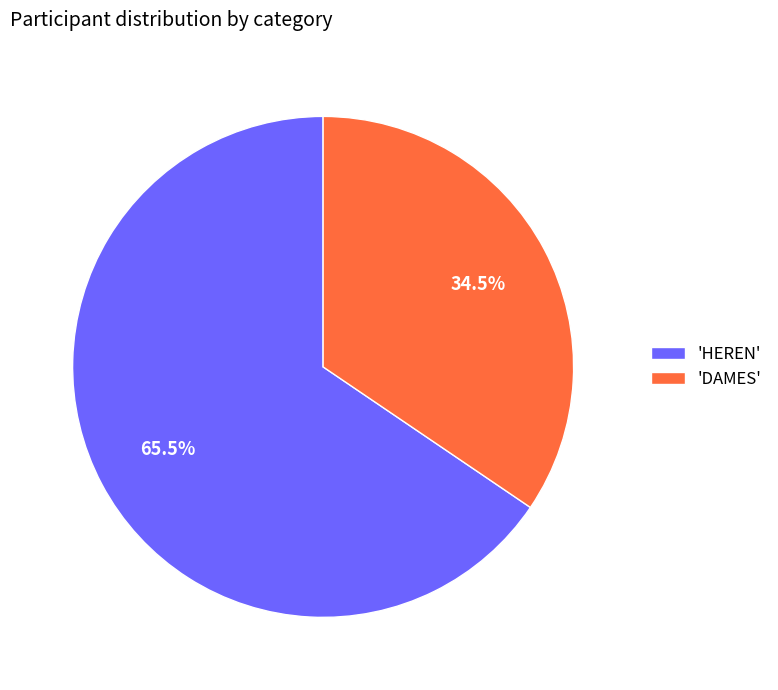

What is the largest slice in the pie chart?

'HEREN'